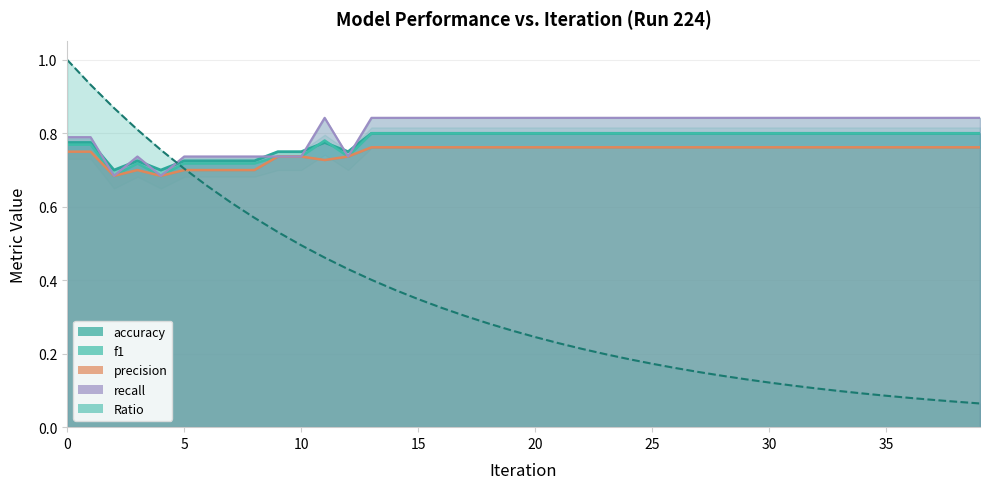

Which series has the largest total across all categories?

recall